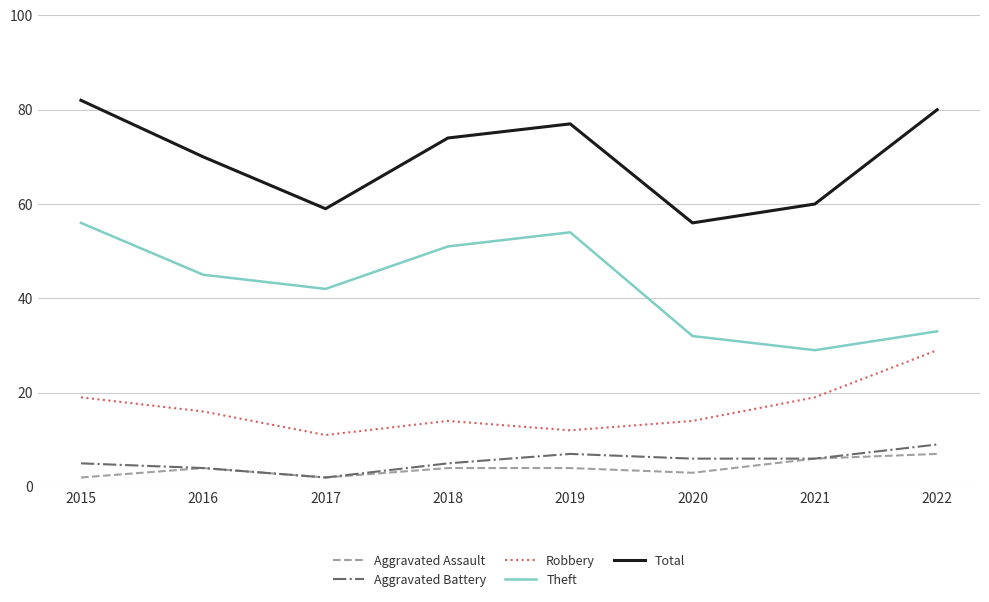

Where is the first local maximum for Aggravated Battery?

2019